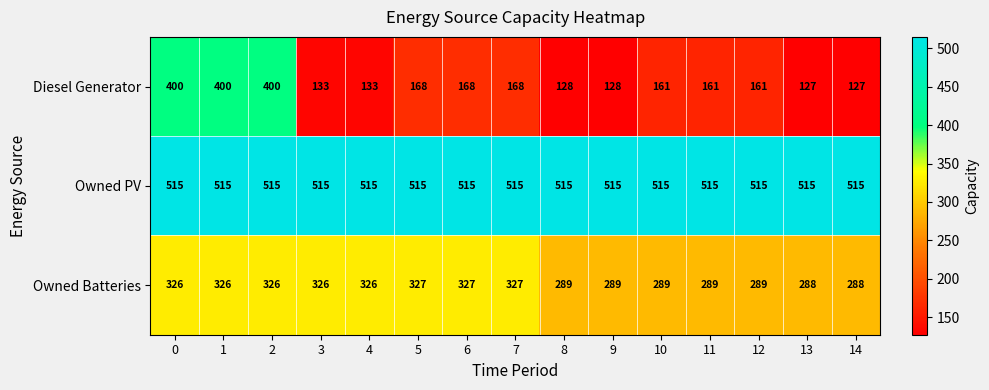

What value does the Owned PV series have at 11?

515